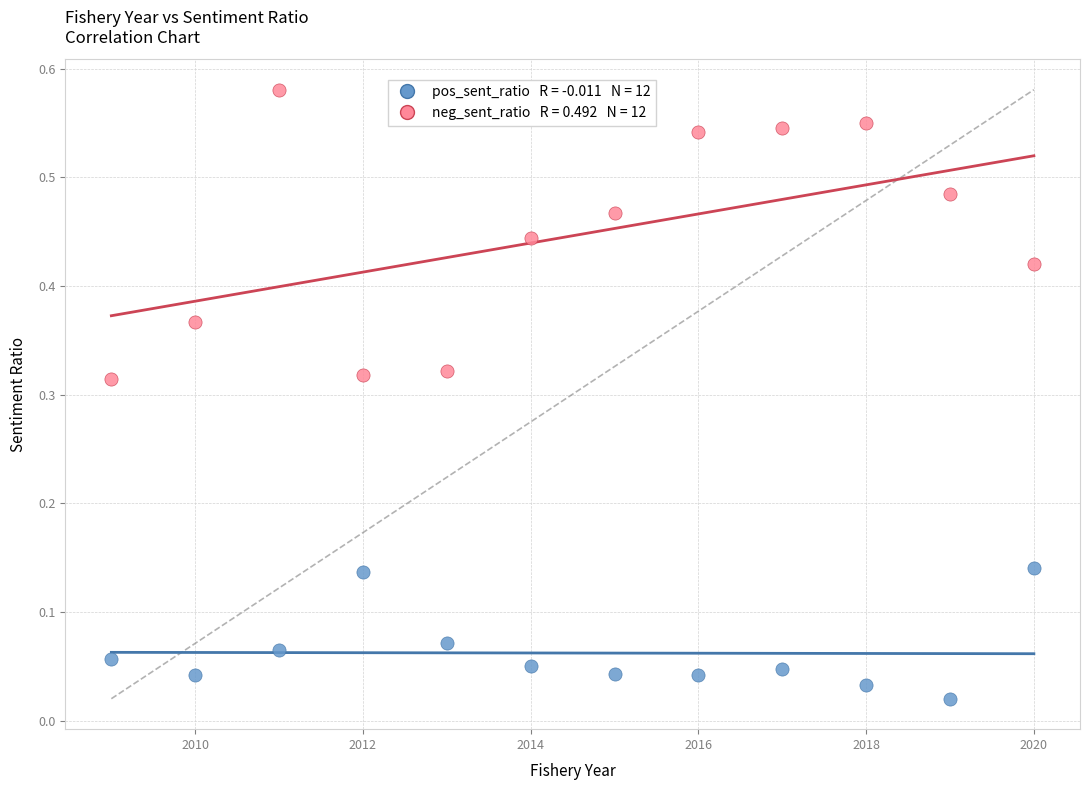

Across all data points, what is the range of X values (max minus min)?

11.0